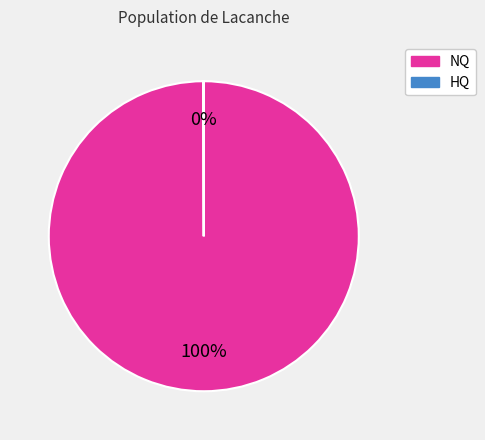

To the nearest percent, what is the difference between the largest and smallest slice percentages?

100%